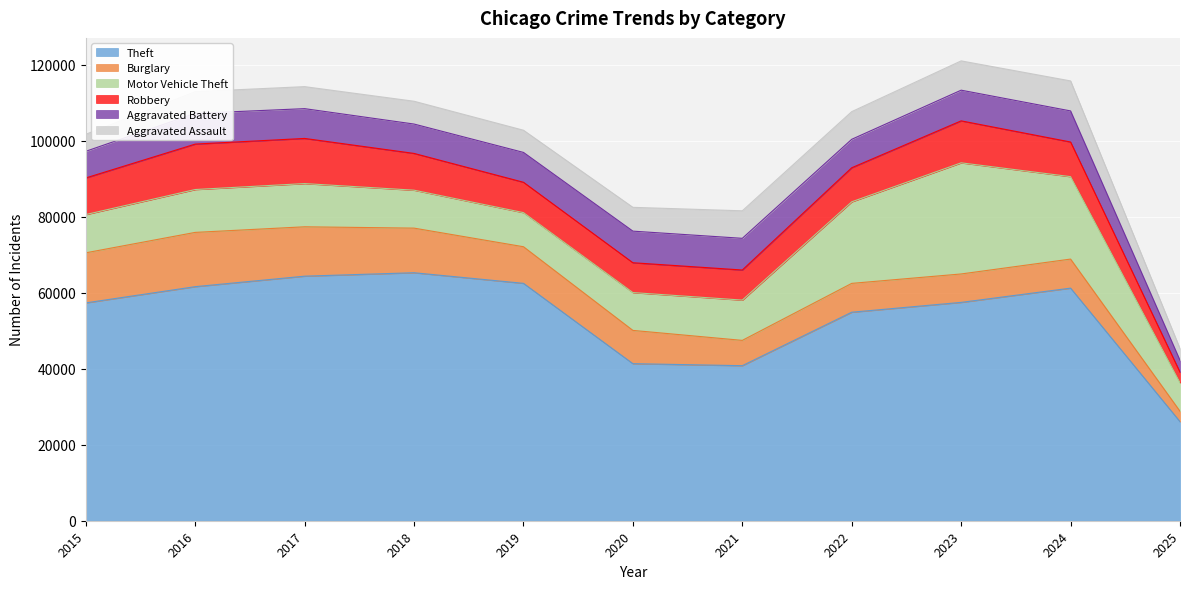

Between 2022 and 2024, which is larger?

2024